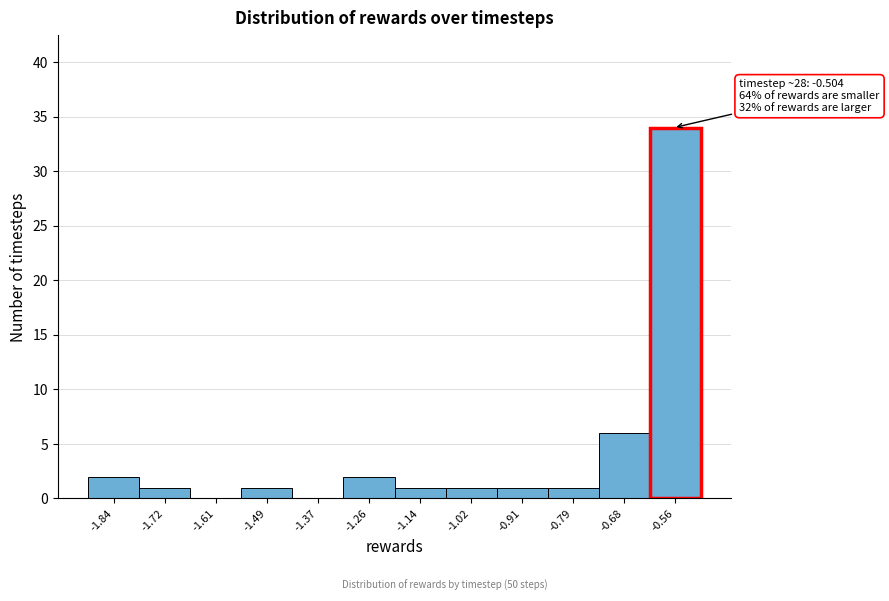

Reading left to right, transcribe all the data shown in this chart.

-1.84=2	-1.72=1	-1.61=0	-1.49=1	-1.37=0	-1.26=2	-1.14=1	-1.02=1	-0.91=1	-0.79=1	-0.68=6	-0.56=34